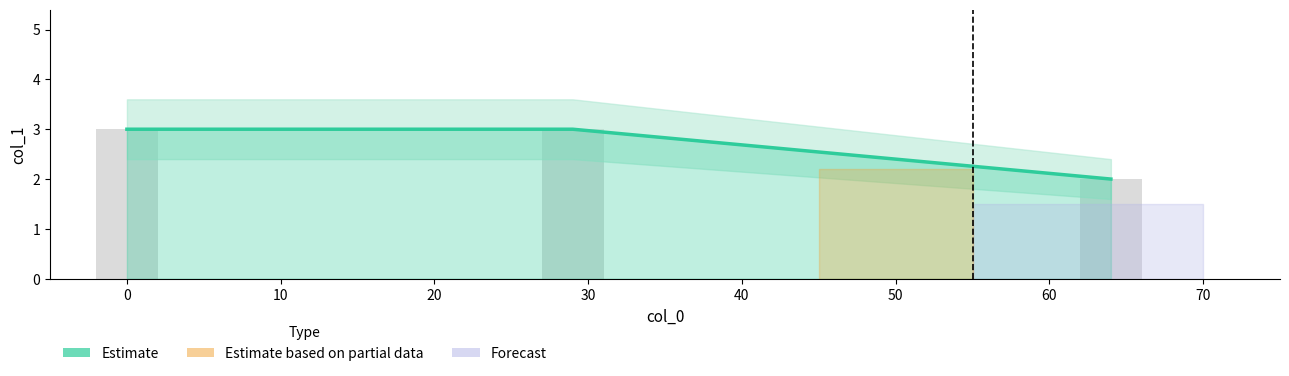

How many bars are there in total?

3